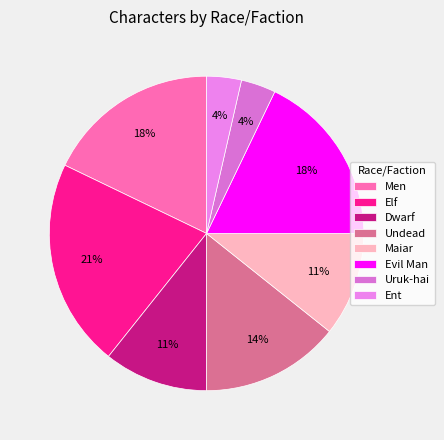

Which slice is the largest?

Elf